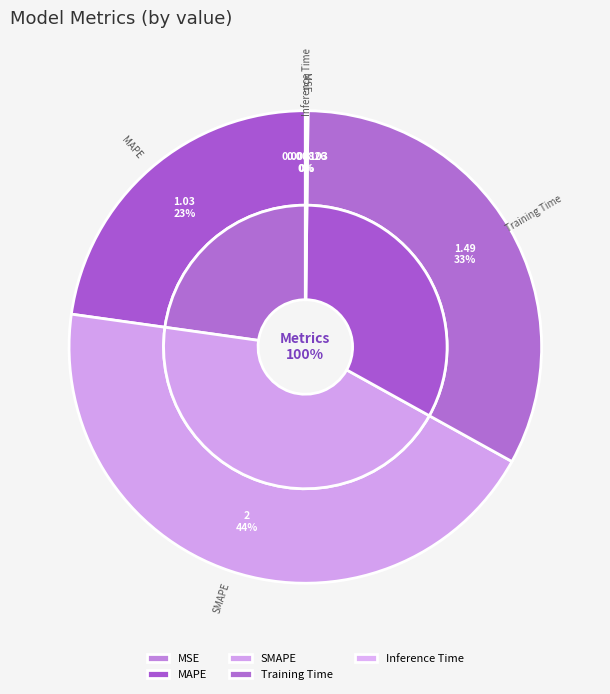

What percentage do MAPE and Inference Time together represent?

23.0%